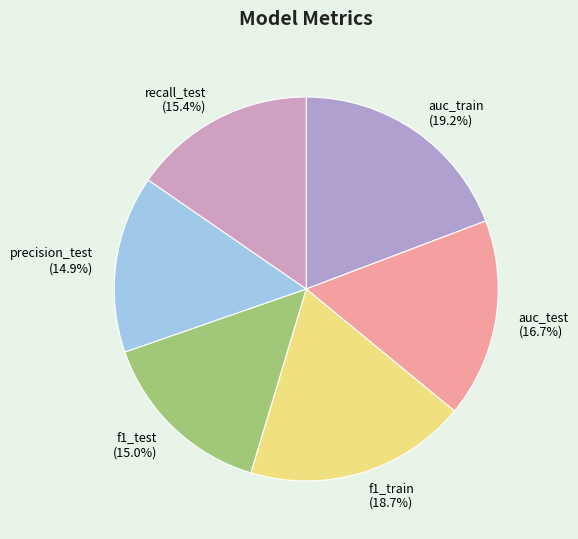

Is it true that recall_test is 24% of the pie?

False